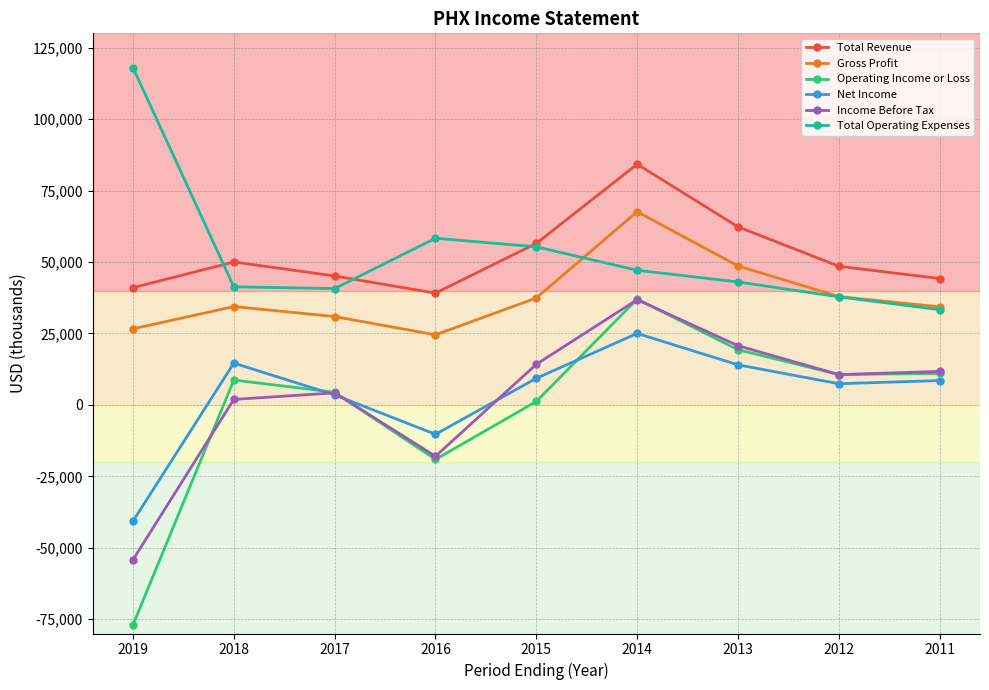

What are all the series names shown in the legend?

Total Revenue, Gross Profit, Operating Income or Loss, Net Income, Income Before Tax, Total Operating Expenses